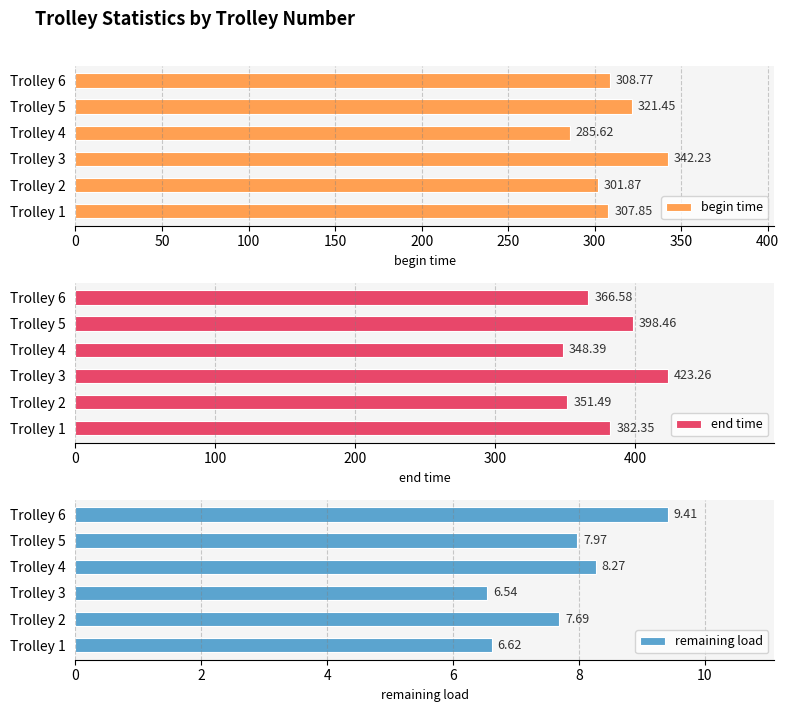

What is the sum of the begin time values at Trolley 2 and Trolley 4?

587.5